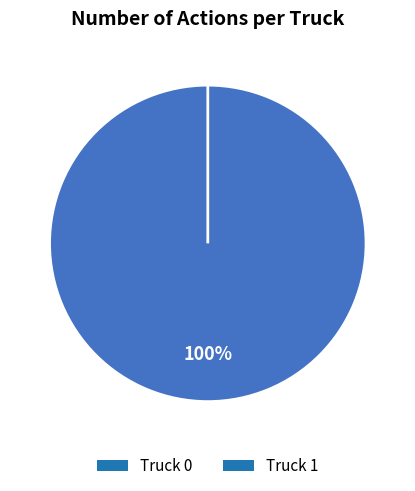

Rank the categories by value from highest to lowest.

Truck 0, Truck 1